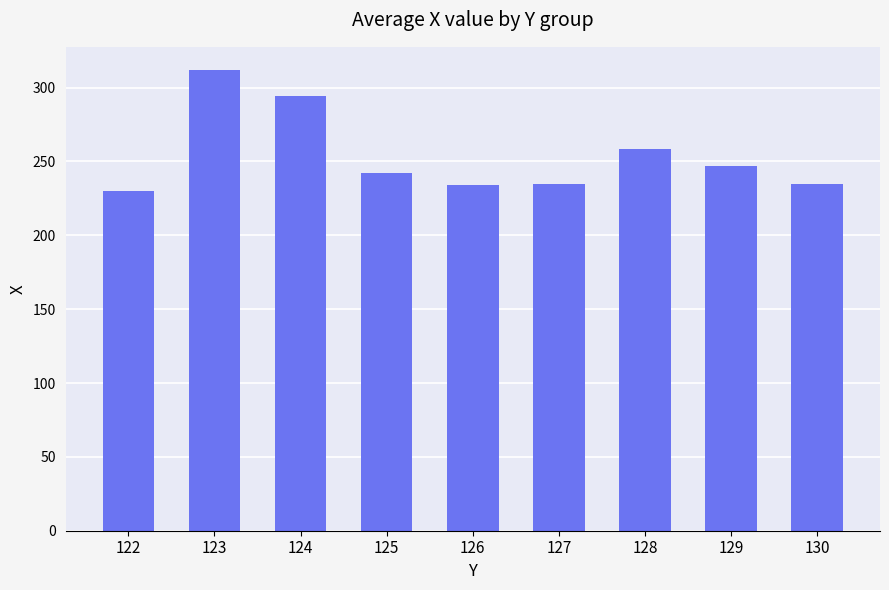

What is the greatest value displayed?

312.0